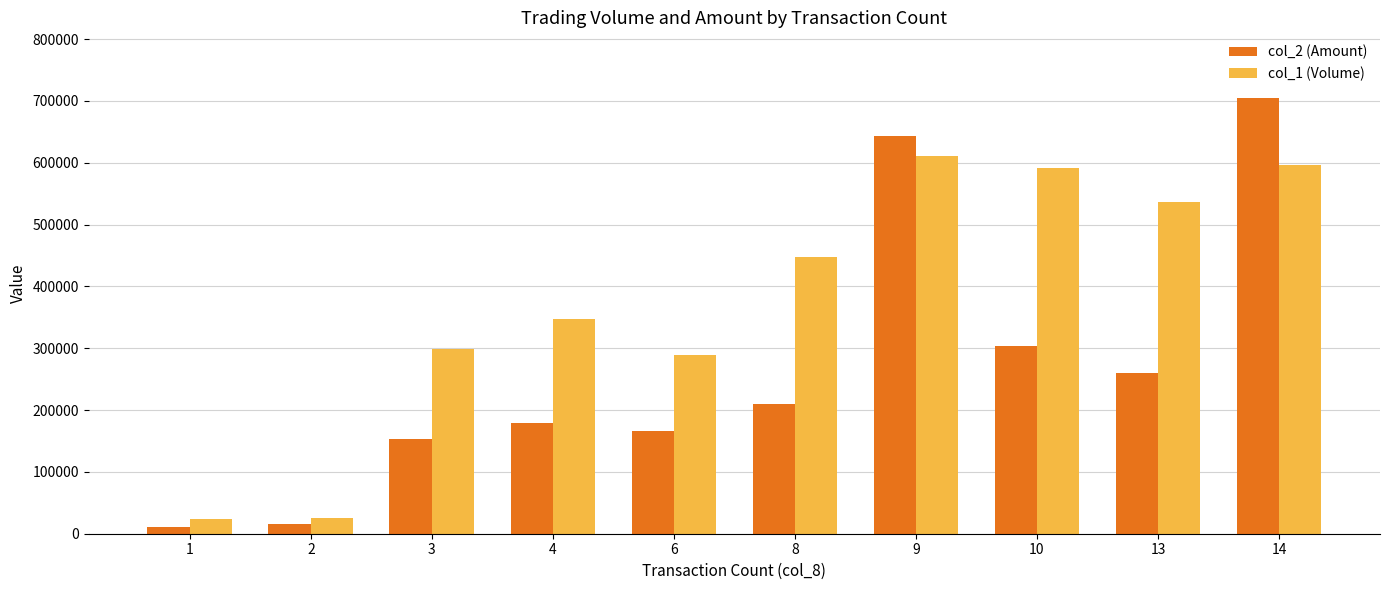

Is the value of col_1 (Volume) at 9 greater than the value of col_2 (Amount) at 3?

Yes